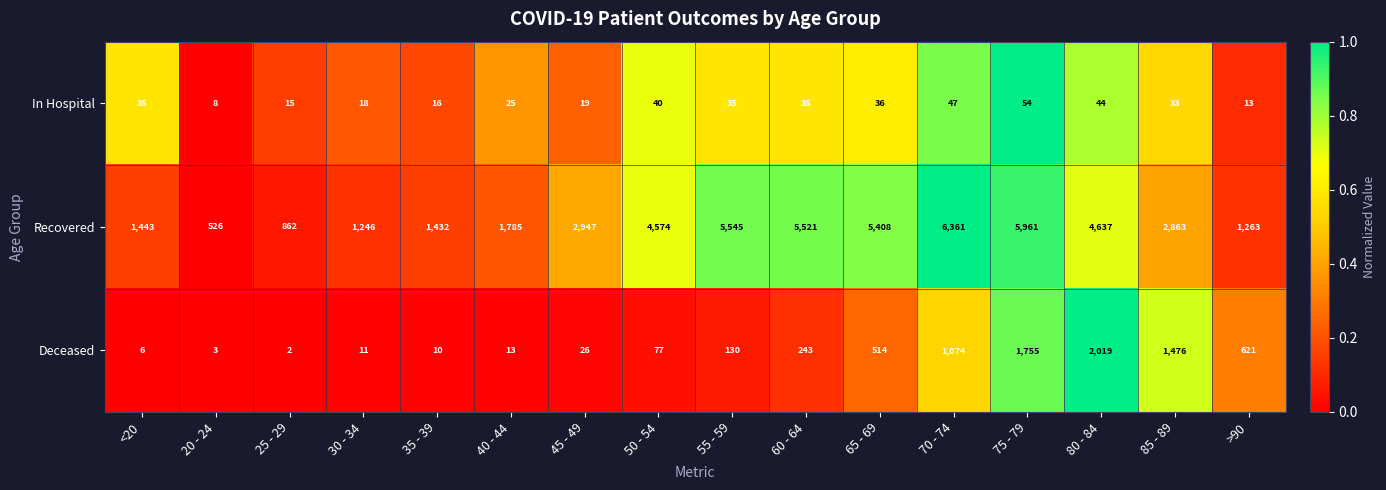

What is the greatest value displayed?

6361